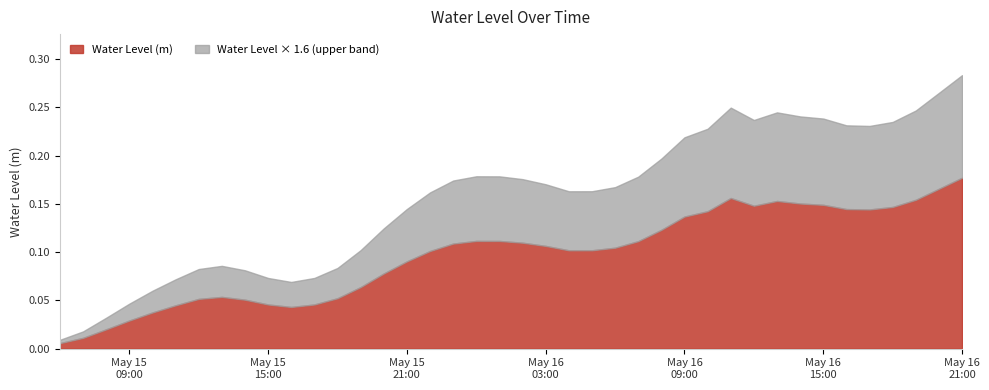

Between 2023-05-15 20:00:00 and 2023-05-16 08:00:00, which is larger?

2023-05-16 08:00:00